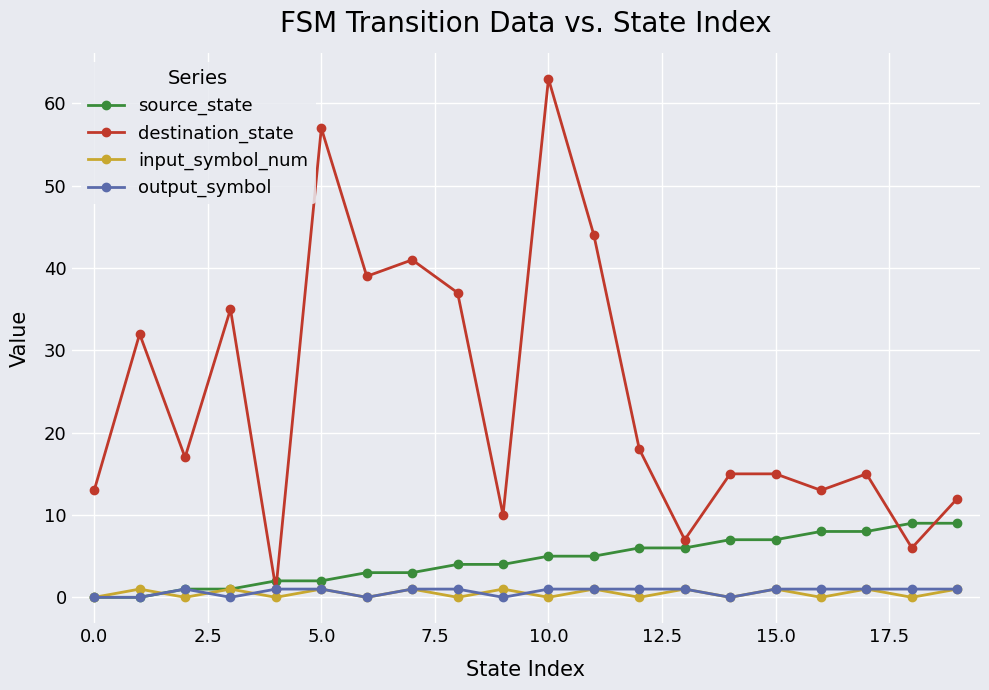

Which series has the widest spread of values?

destination_state